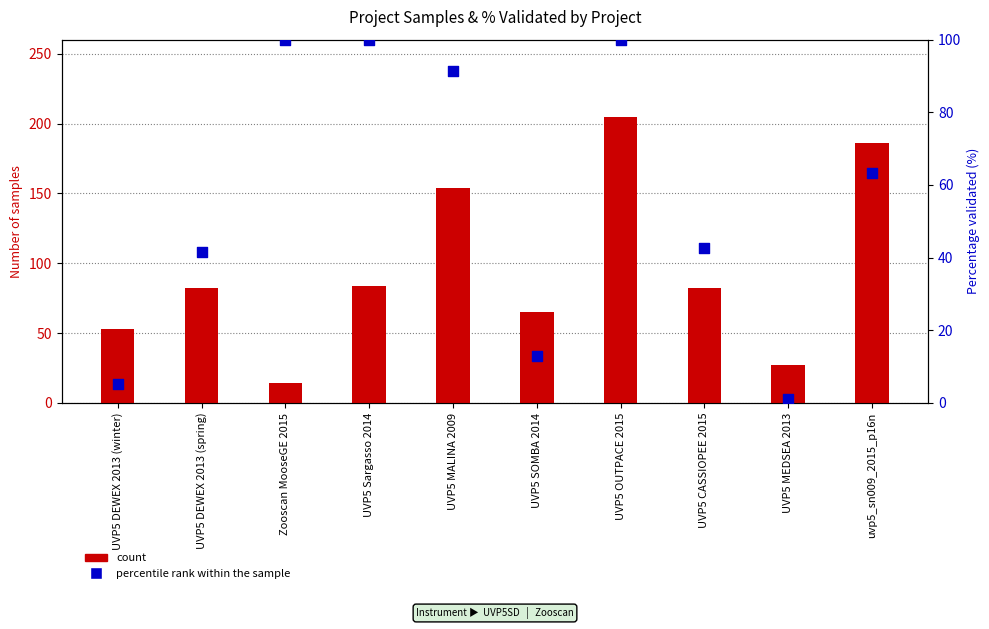

Is the value of count at UVP5 MALINA 2009 greater than the value of percentile rank within the sample at UVP5 DEWEX 2013 (winter)?

Yes